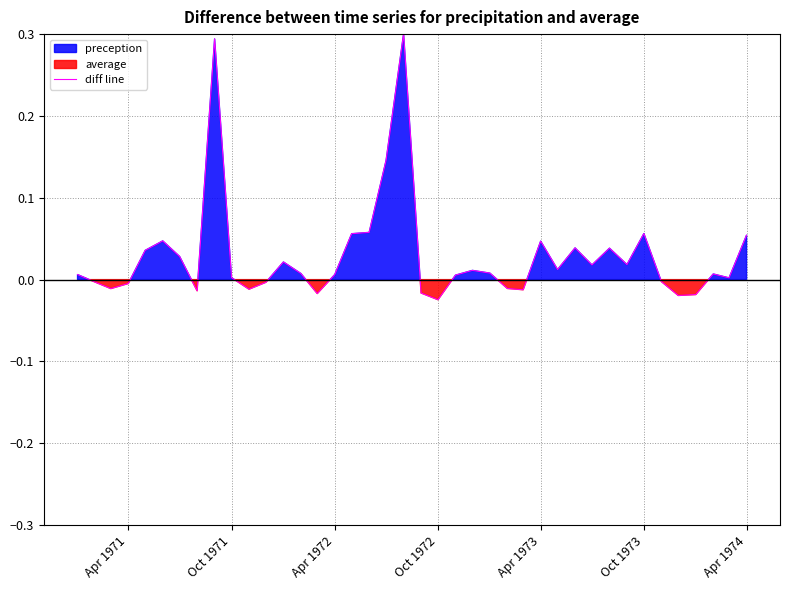

Reading right to left, what are all the values shown in this chart?

0.1	0.0	0.0	-0.0	-0.0	-0.0	0.1	0.0	0.0	0.0	0.0	0.0	0.0	-0.0	-0.0	0.0	0.0	0.0	-0.0	-0.0	0.3	0.1	0.1	0.1	0.0	-0.0	0.0	0.0	-0.0	-0.0	0.0	0.3	-0.0	0.0	0.0	0.0	-0.0	-0.0	-0.0	0.0